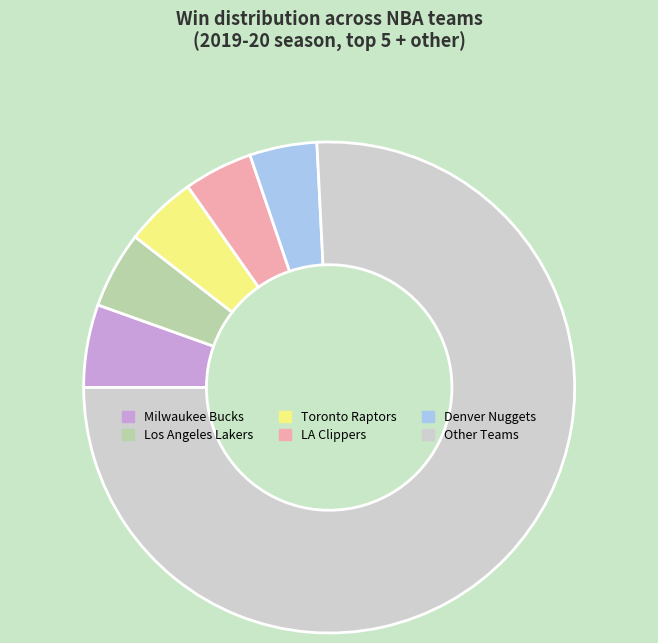

The Denver Nuggets slice represents 4% of the pie. True or false?

True